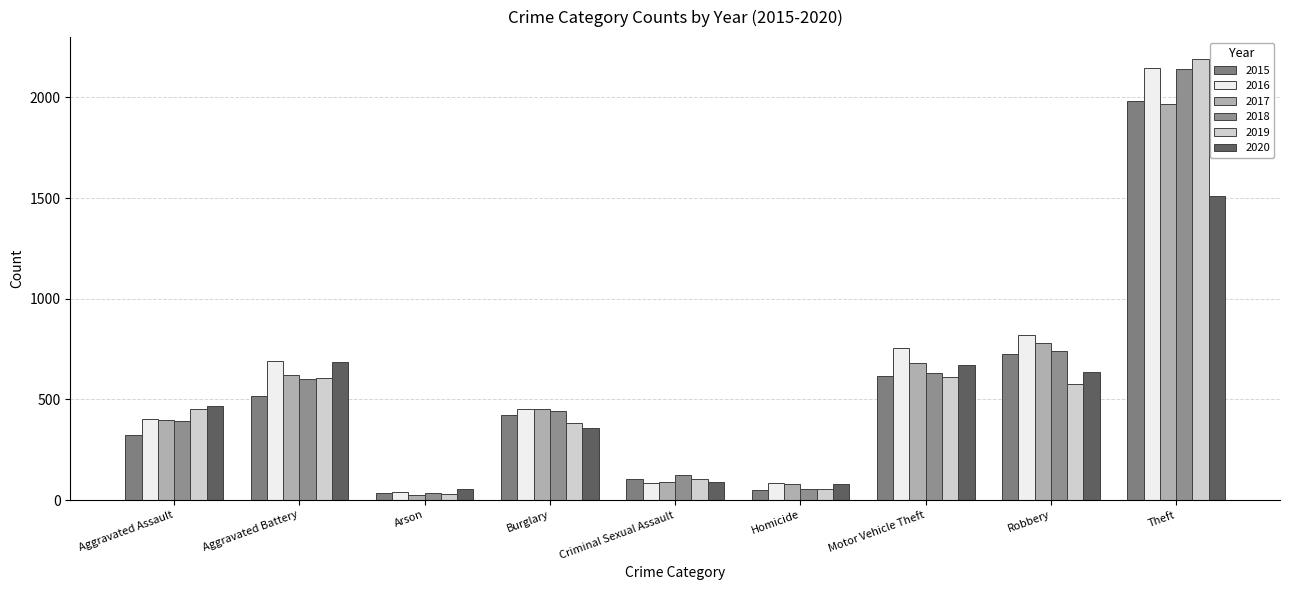

Where does the 2017 series first go above 453?

Aggravated Battery